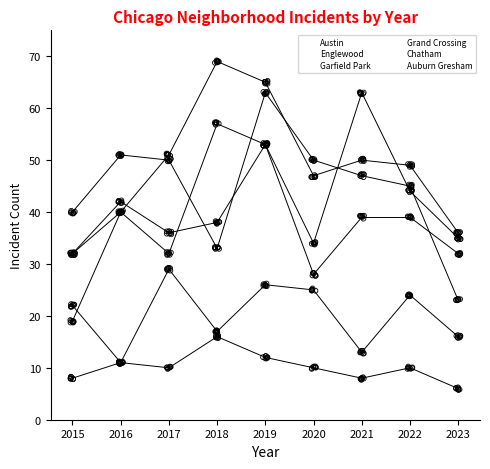

Which series contains the highest Y value?

Garfield Park